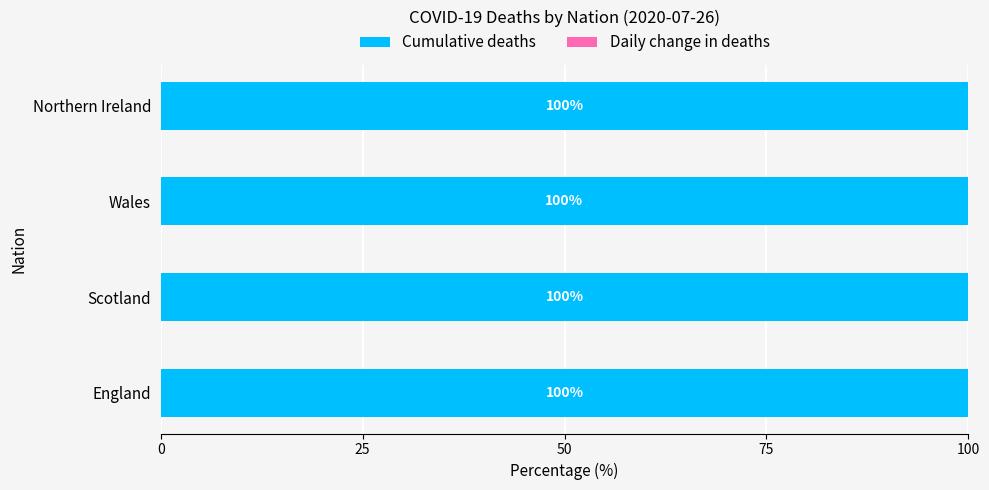

Is it true that Cumulative deaths equals 32.5 at Scotland?

False